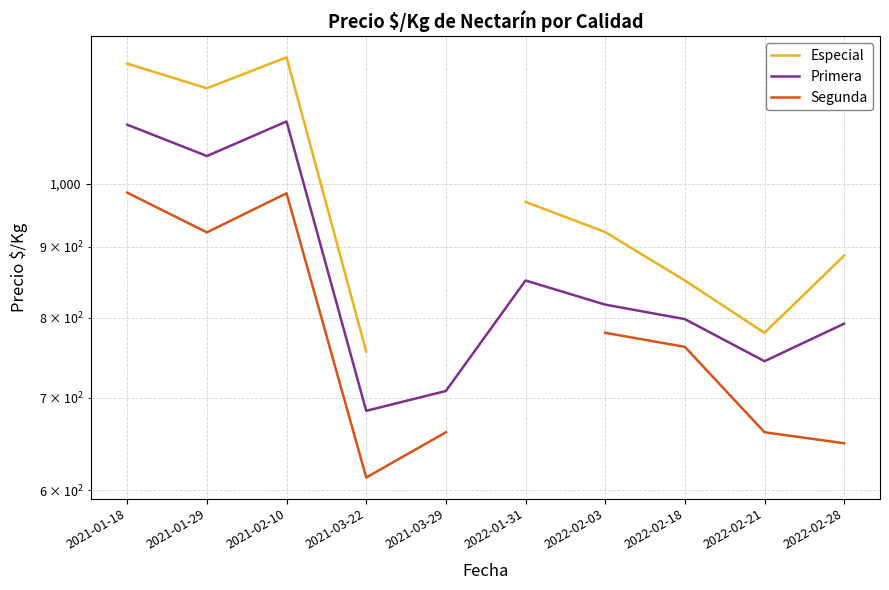

At which label is Segunda closest to 799?

2022-02-03